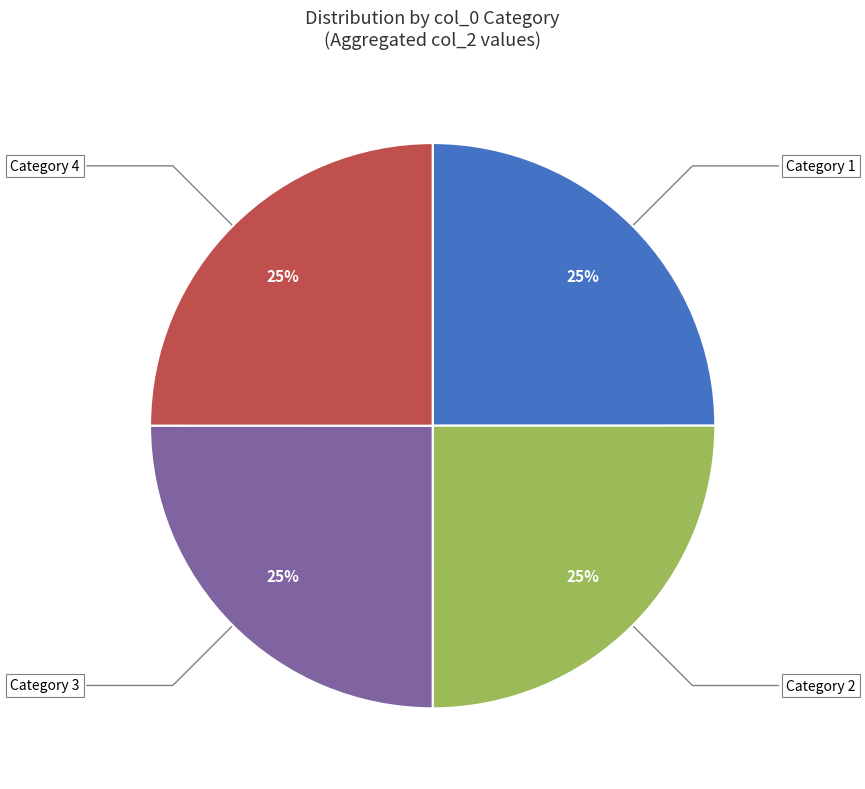

To the nearest percent, what is the average slice percentage?

25%